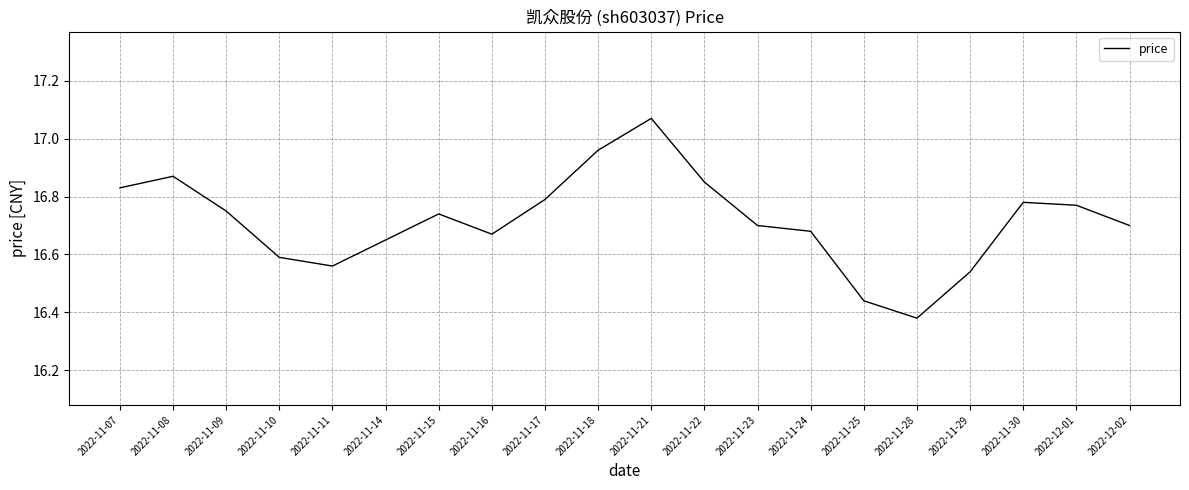

The value at 2022-11-07 is 6.7. True or false?

False